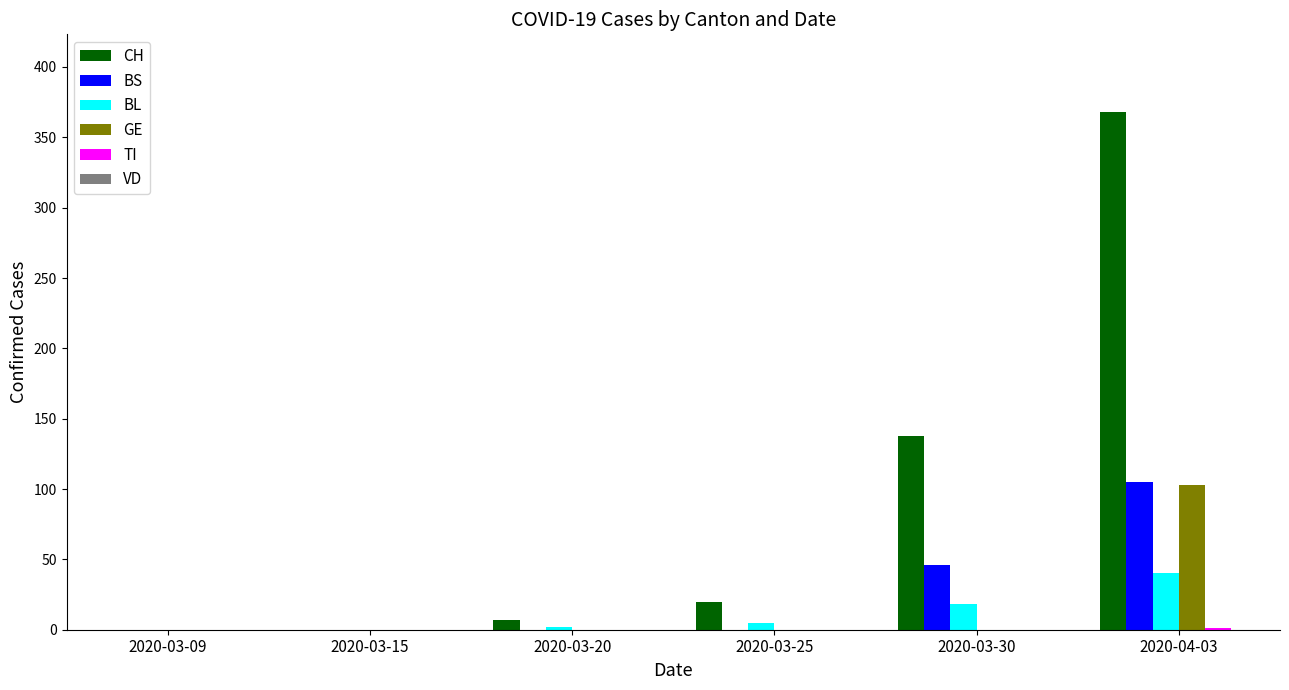

At which category is the sum across all series the highest?

2020-04-03